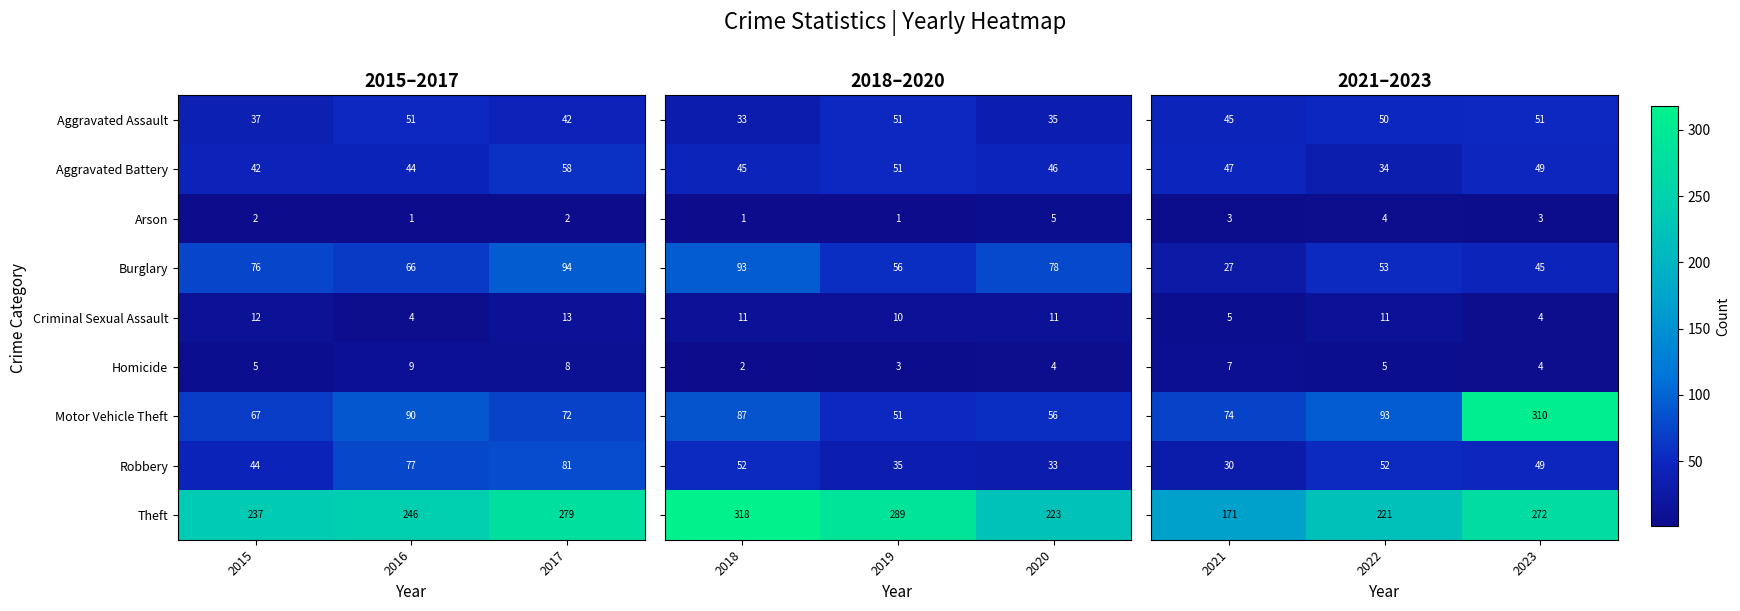

Count the number of data series in this chart.

9